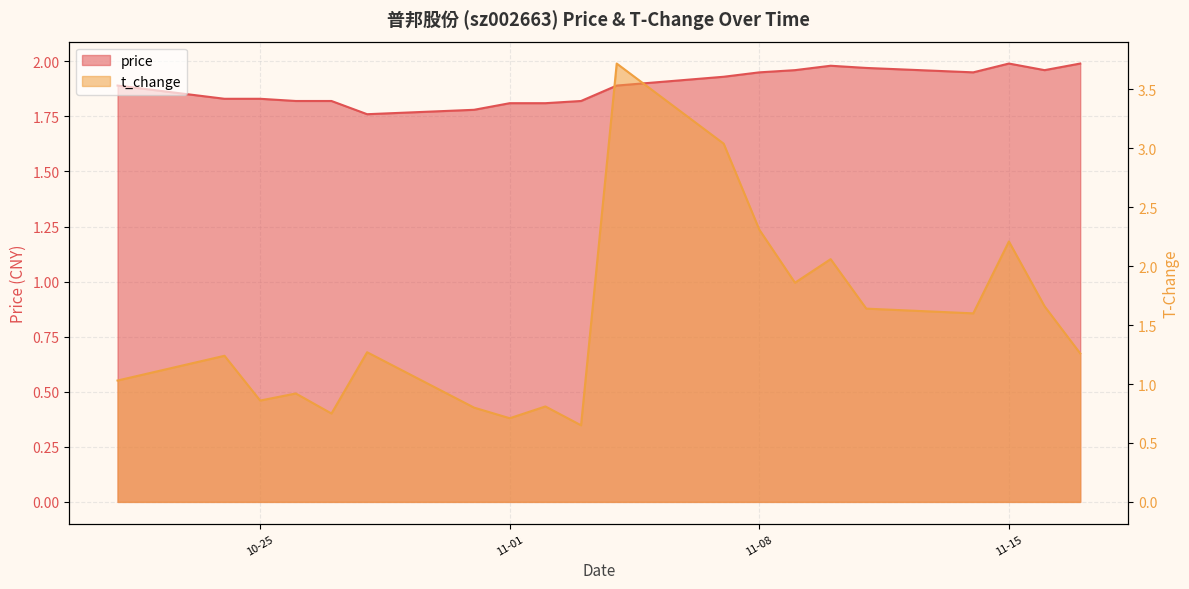

Which series changed the most between 2022-10-24 and 2022-11-07?

t_change